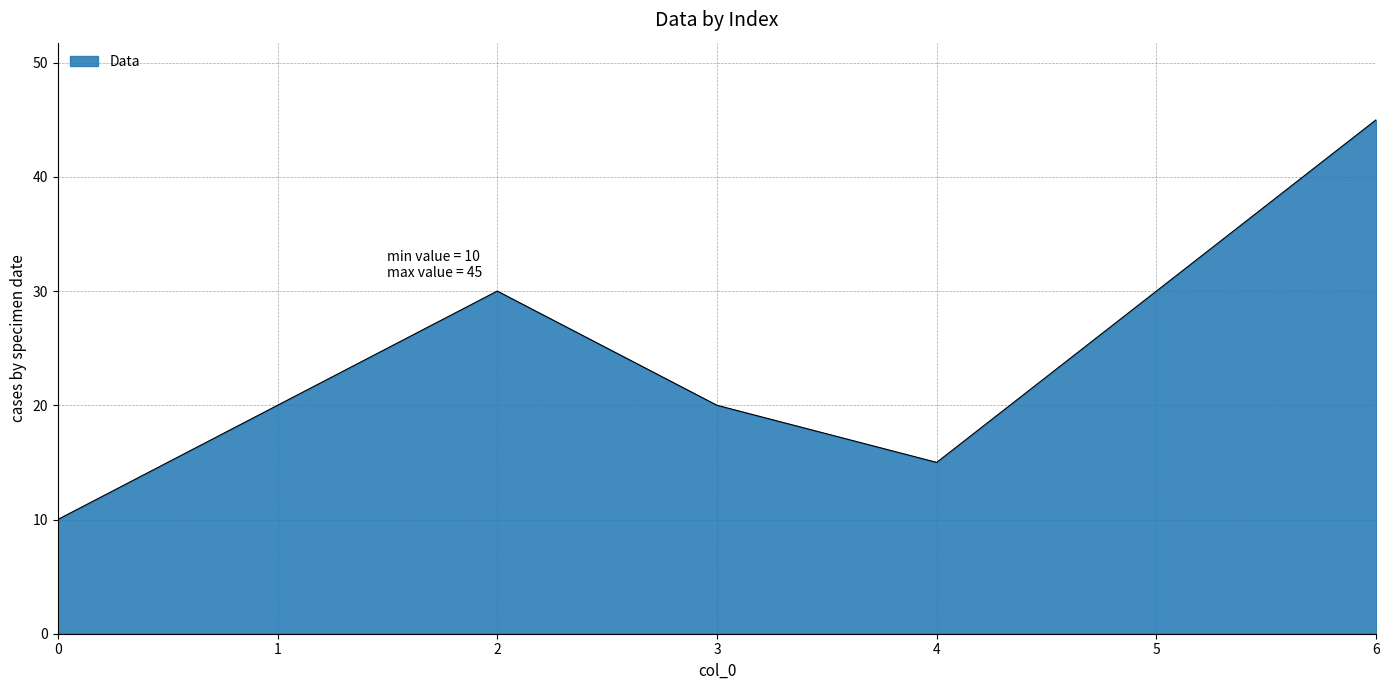

Reading left to right, list all the values displayed in this chart.

10	20	30	20	15	30	45